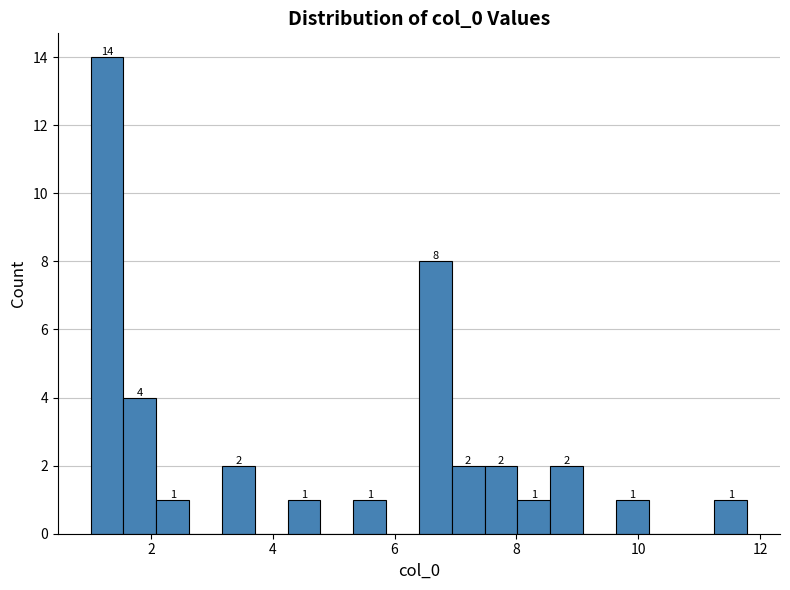

Read against the x-axis, roughly where is the centre of the tallest bar?

1.2